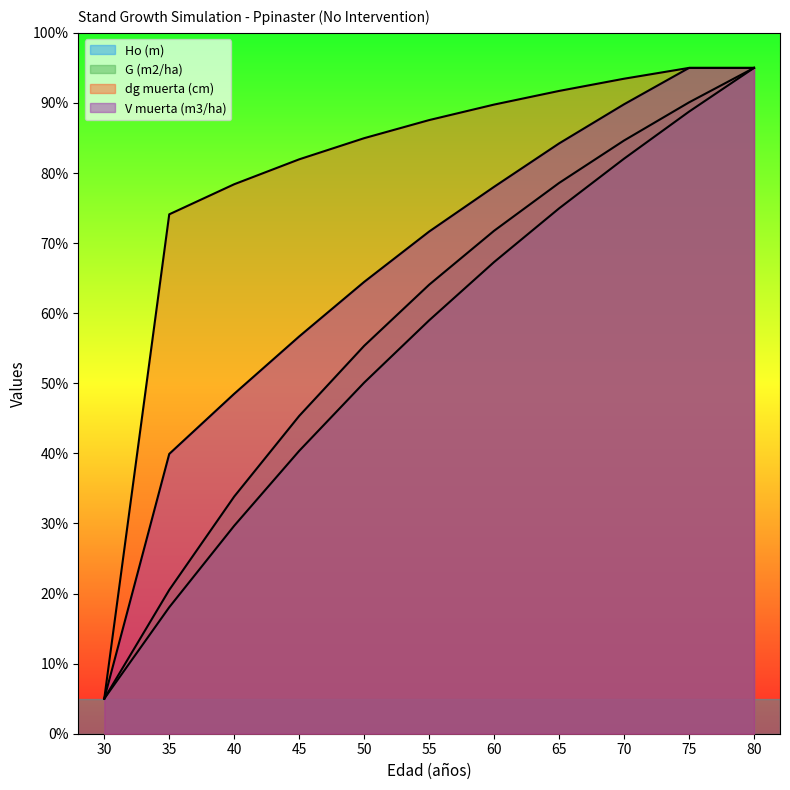

Which series changed the most between 35 and 75?

Ho (m)